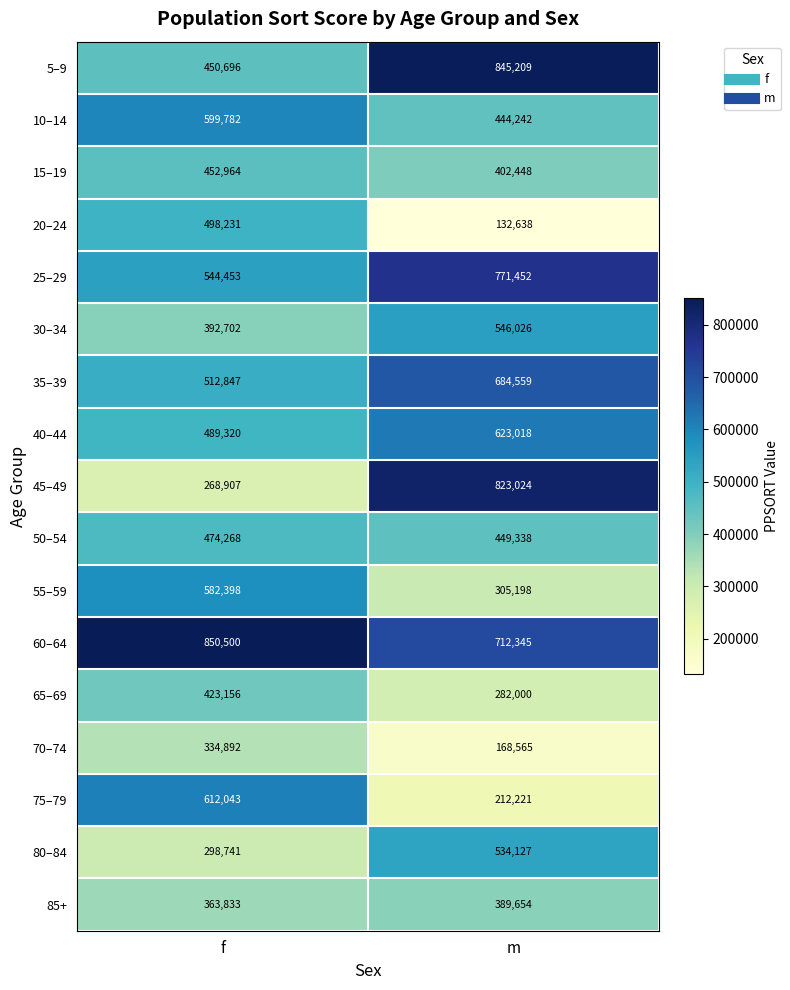

At m, list the series in order from largest to smallest.

5–9, 45–49, 25–29, 60–64, 35–39, 40–44, 30–34, 80–84, 50–54, 10–14, 15–19, 85+, 55–59, 65–69, 75–79, 70–74, 20–24